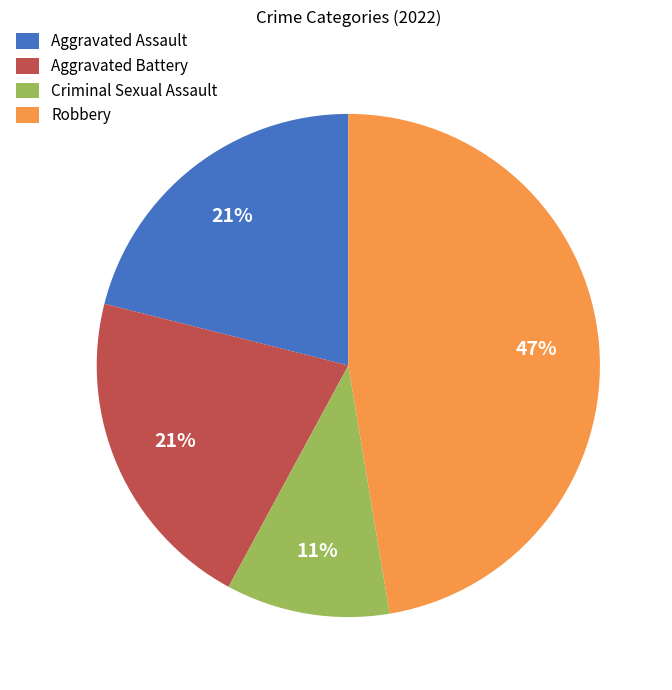

To the nearest percent, what is the average slice percentage?

25%